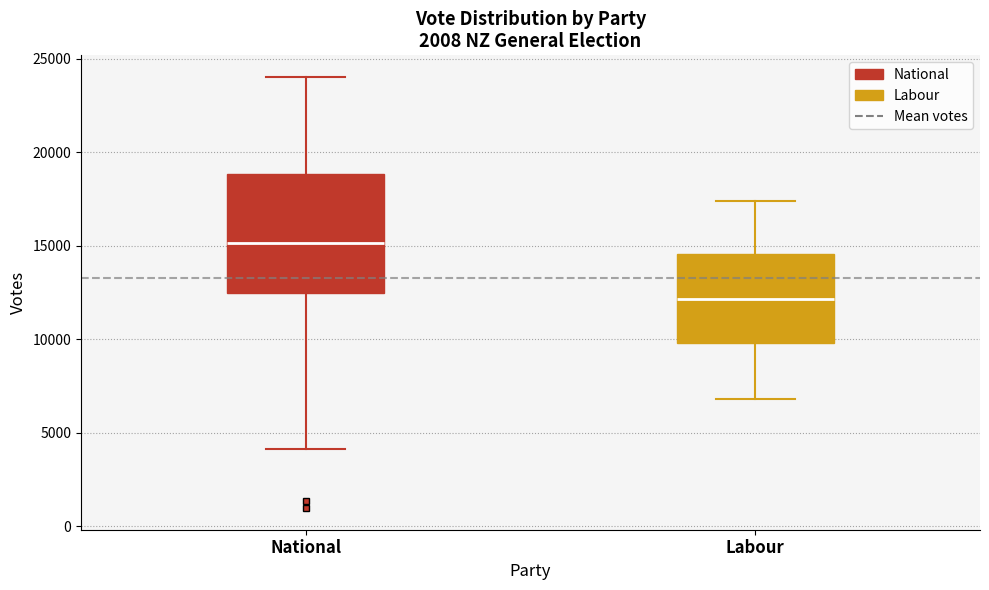

Reading left to right, transcribe this box plot: for each box, give where its median line is, the range the box spans, and where its two whiskers end, as read against the y-axis. The values are not printed on the chart, so give them approximately, as read against the axis.

National: median 15000, box 12500 to 19000, whiskers 4000 to 24000
Labour: median 12000, box 10000 to 14500, whiskers 7000 to 17500